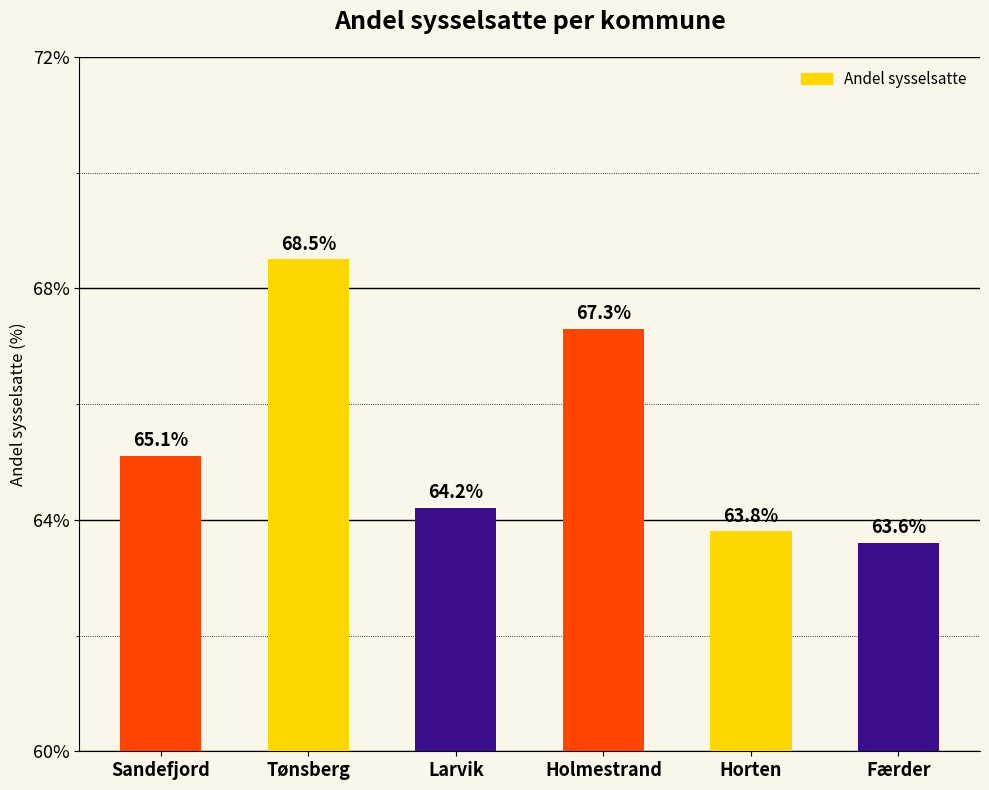

The chart shows a value of 98.1 at Holmestrand. True or false?

False